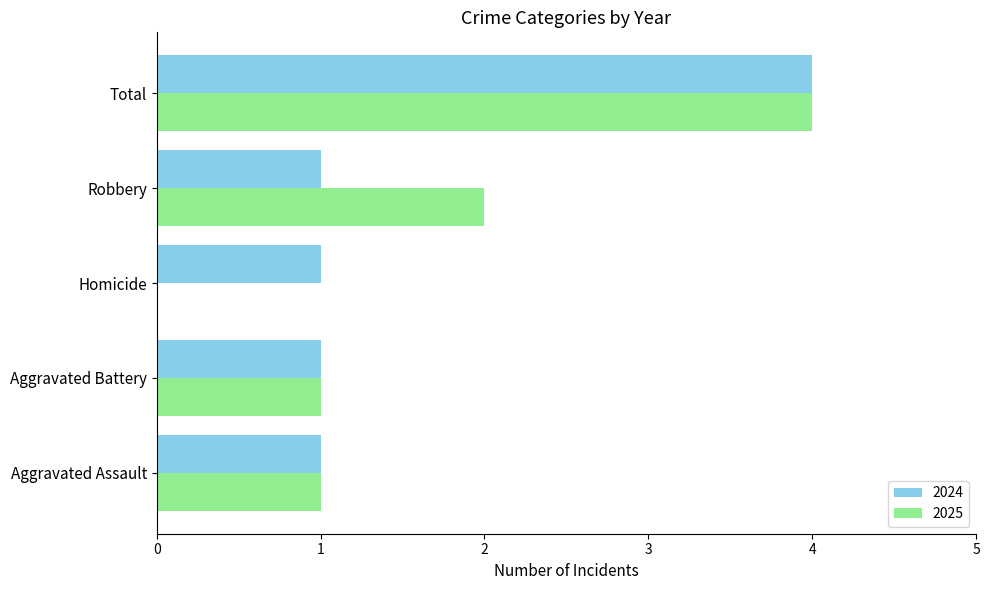

Is the value of 2025 at Robbery greater than the value of 2024 at Aggravated Battery?

Yes